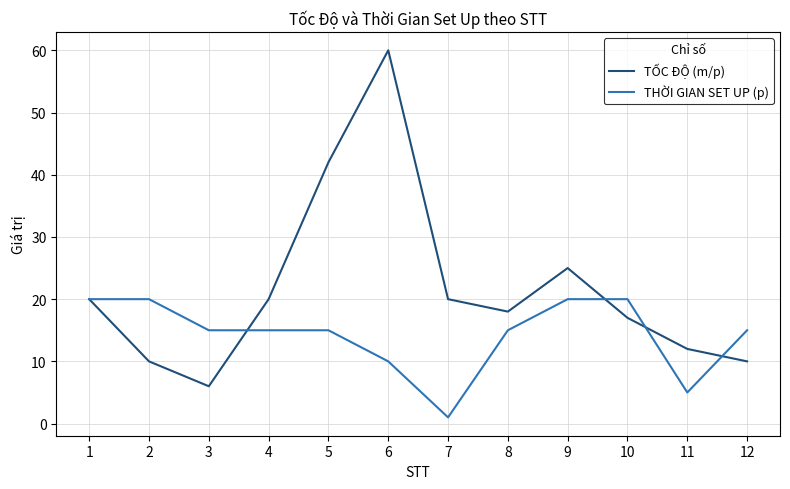

List the series in order of their overall mean, lowest first.

THỜI GIAN SET UP (p), TỐC ĐỘ (m/p)